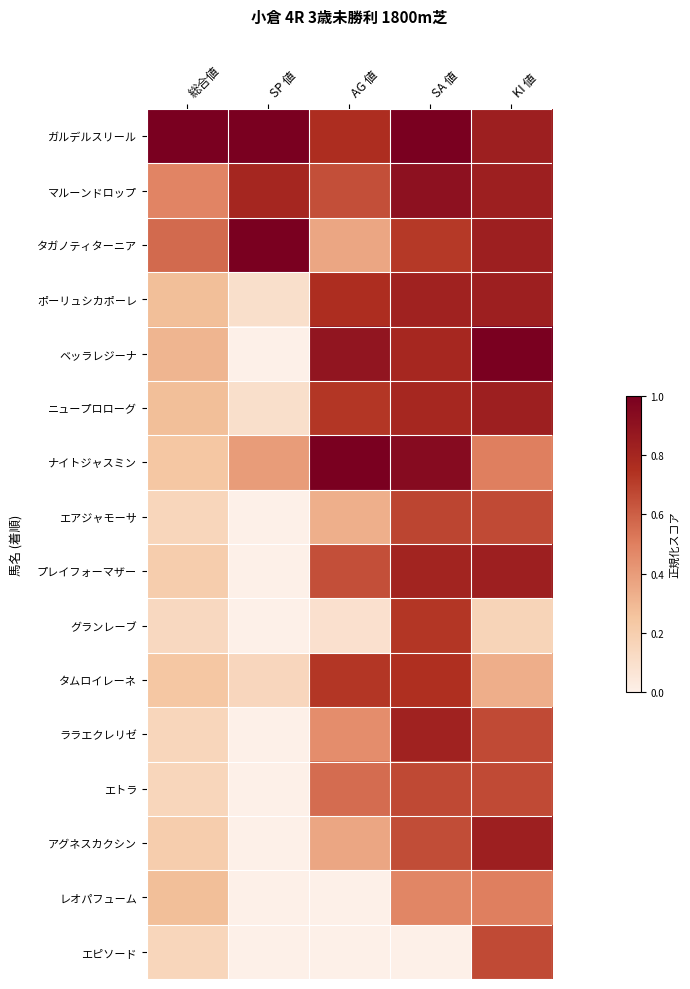

Which series has the largest range (max minus min)?

ベッラレジーナ